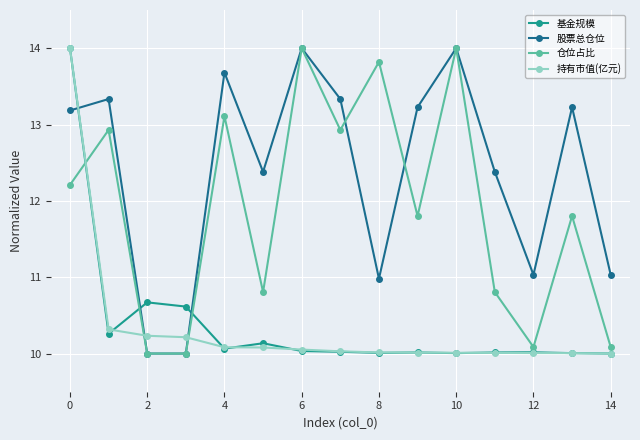

Which series has the largest total across all categories?

股票总仓位